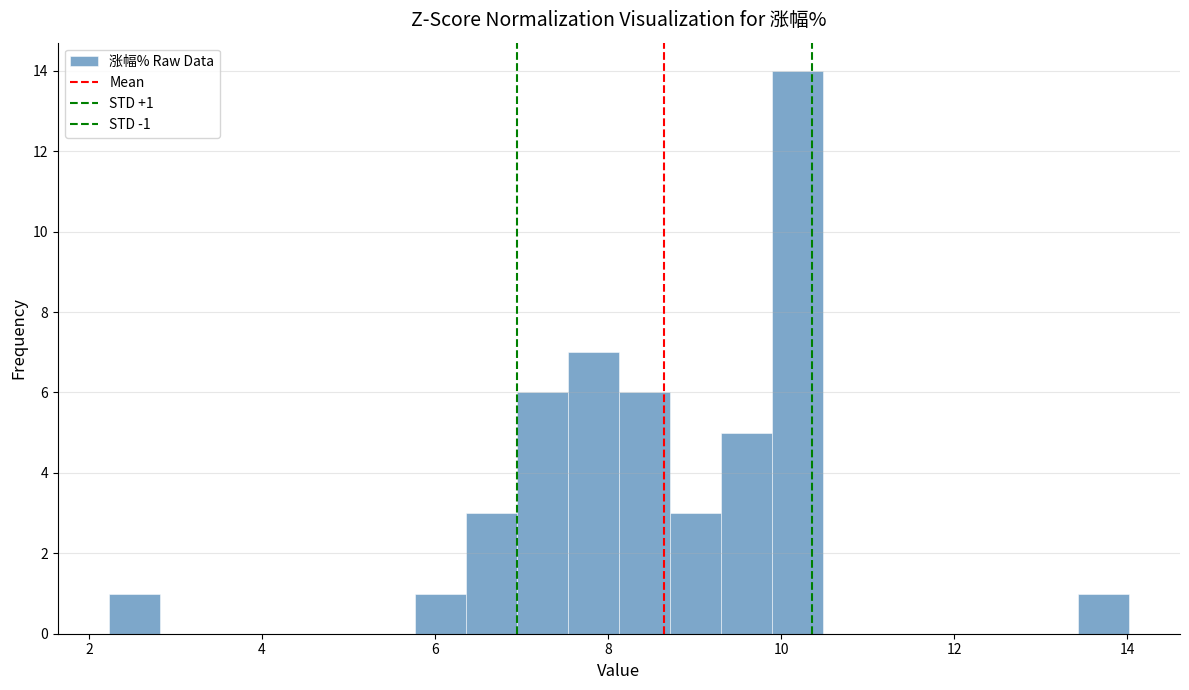

Read against the x-axis, roughly where is the centre of the tallest bar?

10.2